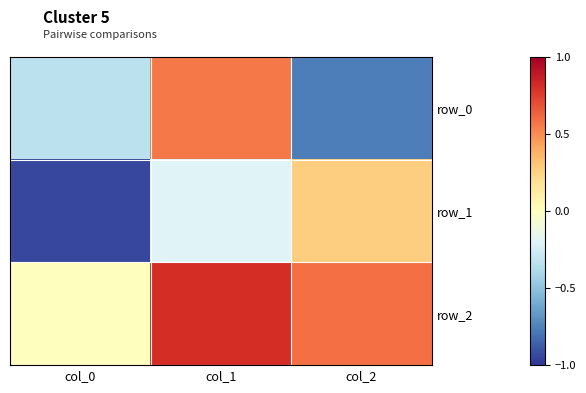

Count the row_0 values in the range 0 to 1.

1